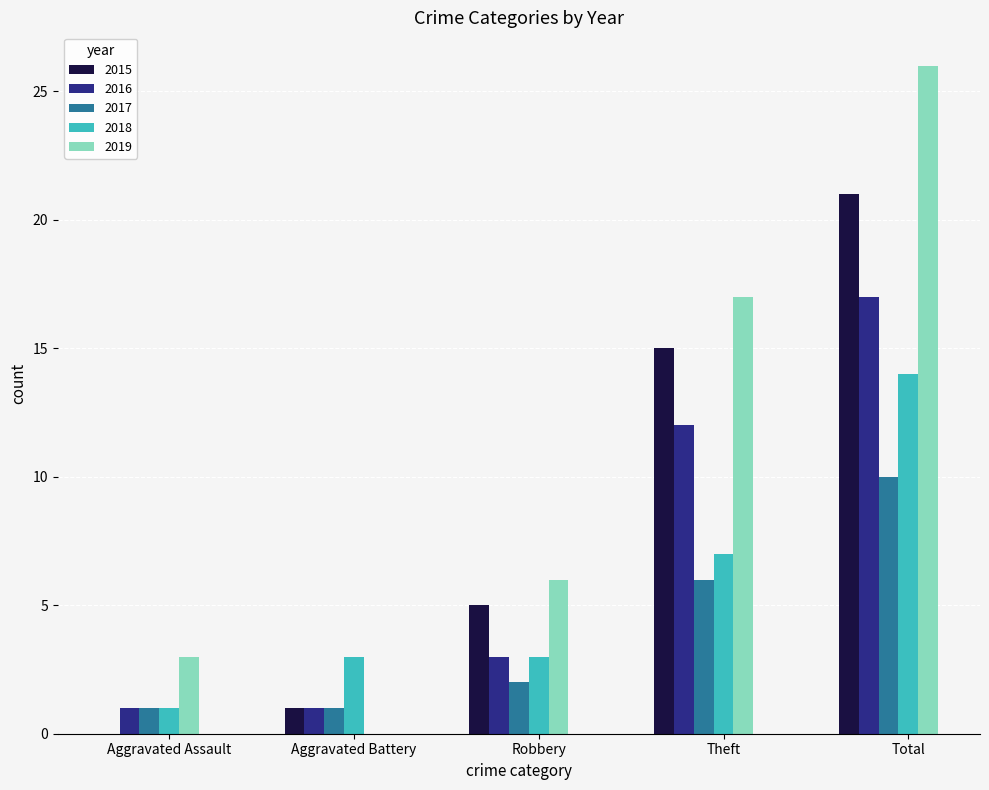

What is the maximum value shown in the chart?

26